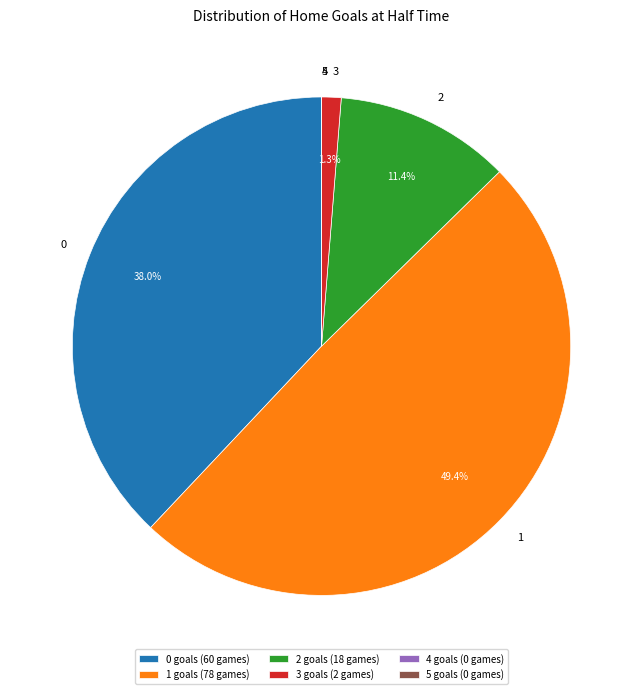

The 0 slice represents 7% of the pie. True or false?

False